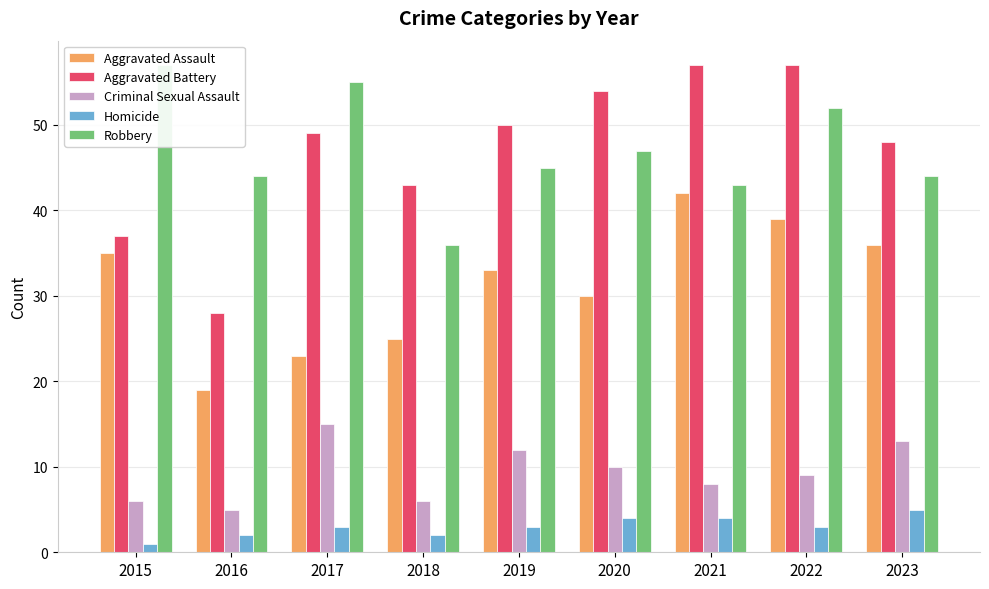

Between 2019 and 2020, which is larger?

2019